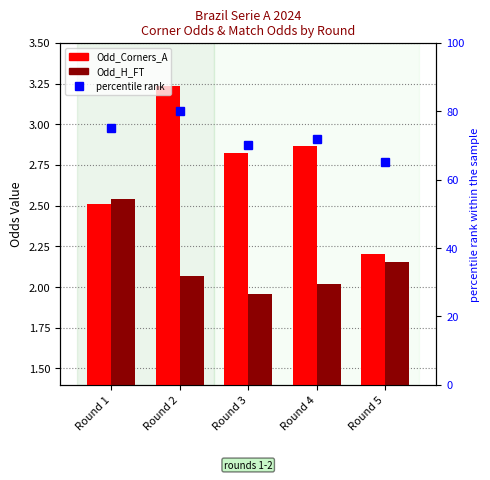

Which series has the widest spread of values?

percentile rank